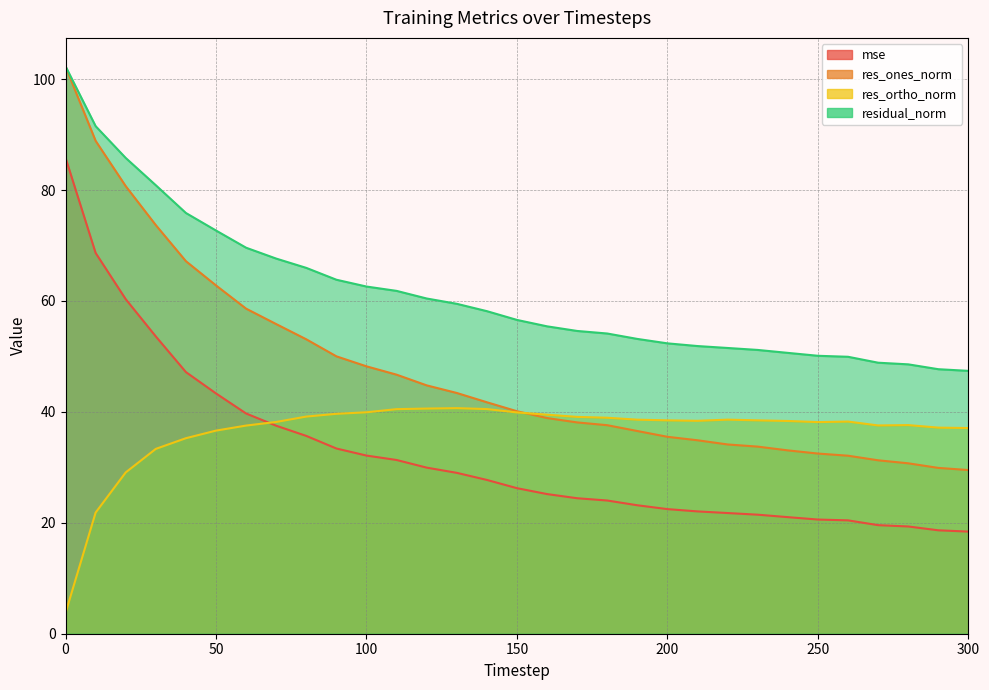

What value does the mse series have at 280?

19.3